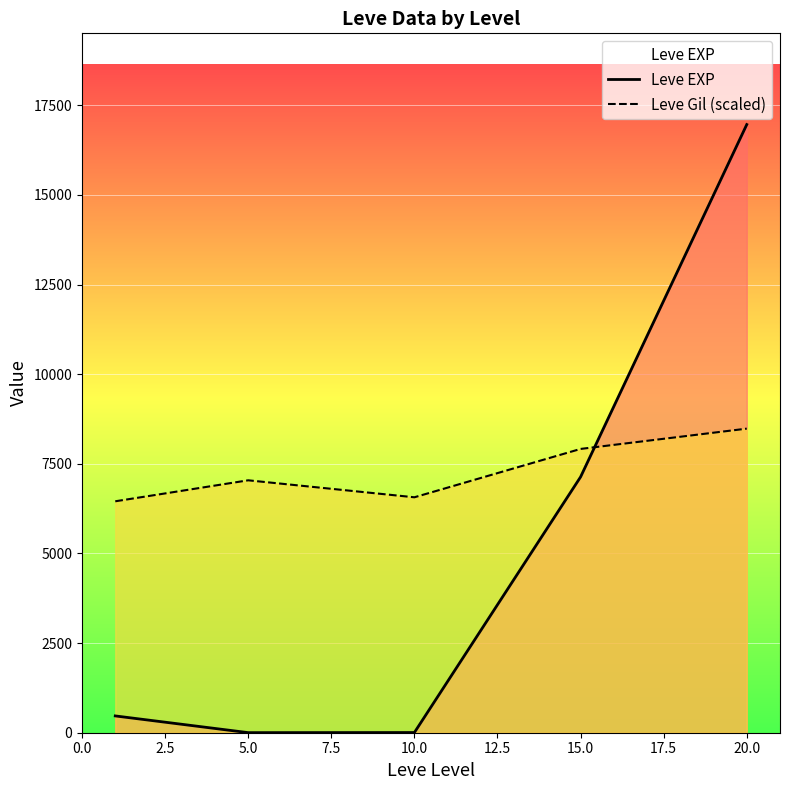

What is the spread (max minus min) of values at 5.0?

7037.6